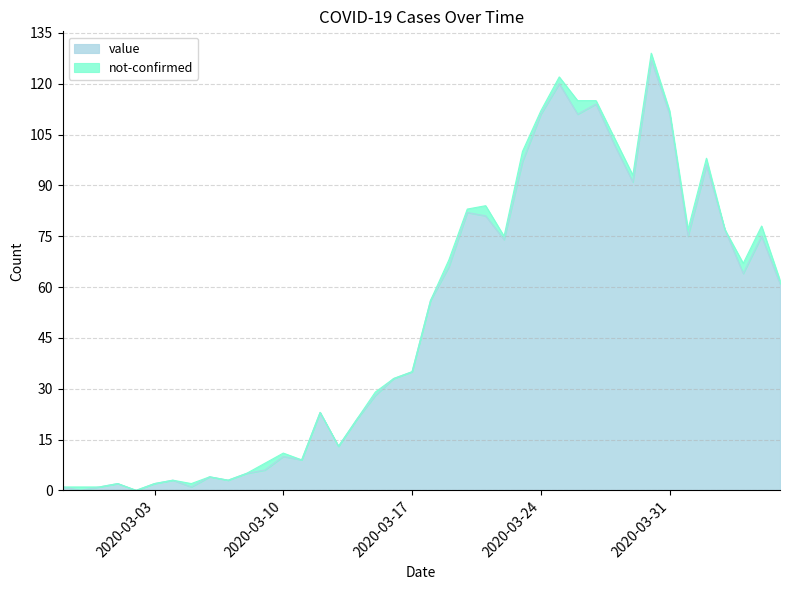

How many positive values are there?

38